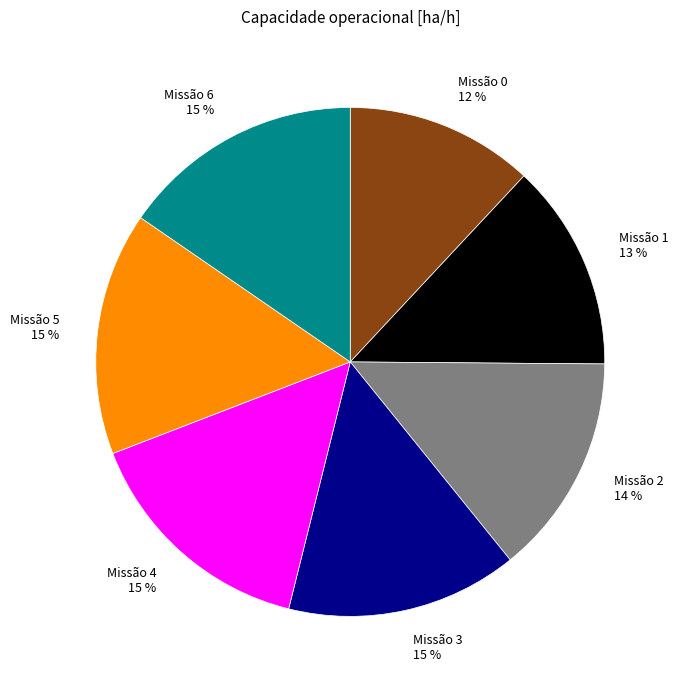

To the nearest percent, what is the average slice percentage?

14%